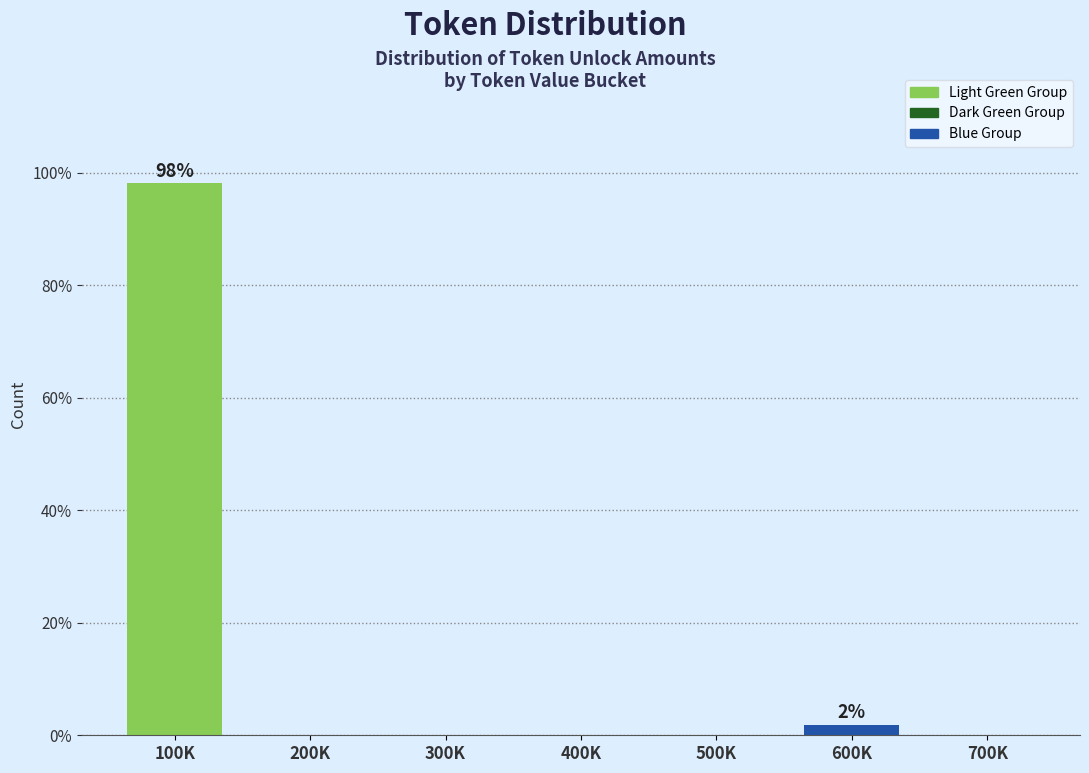

Reading left to right, extract all data points from this chart.

100K=98.1	200K=0.0	300K=0.0	400K=0.0	500K=0.0	600K=1.9	700K=0.0